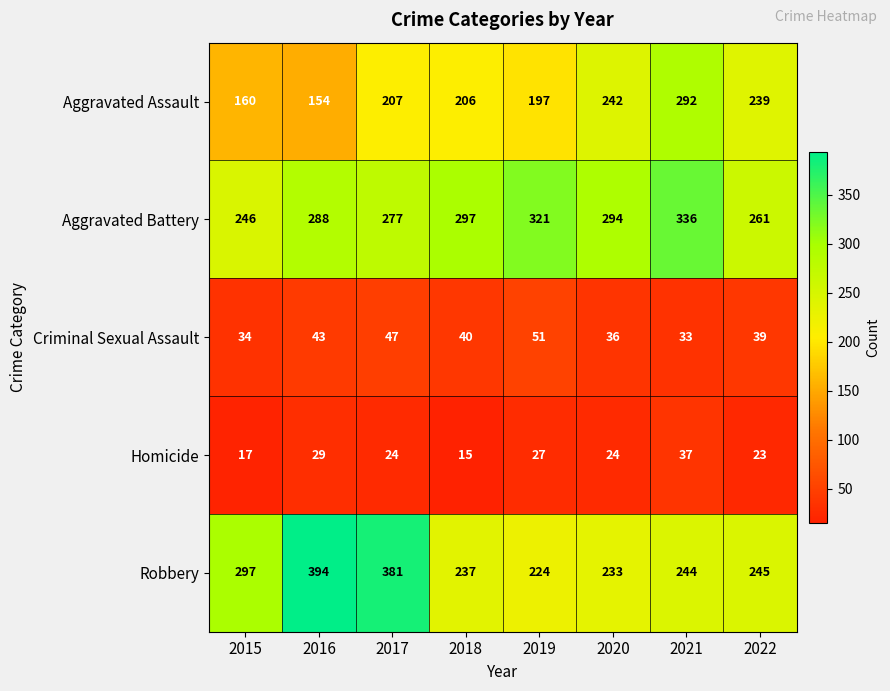

What is the sum of all Aggravated Battery values?

2320